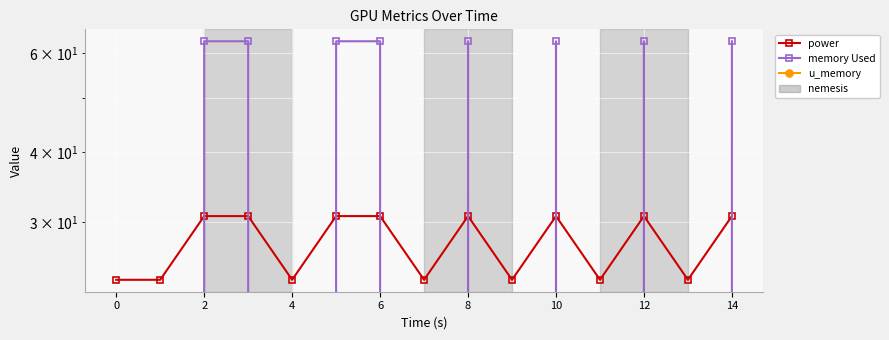

True or false: memory Used and u_memory cross at least once.

False